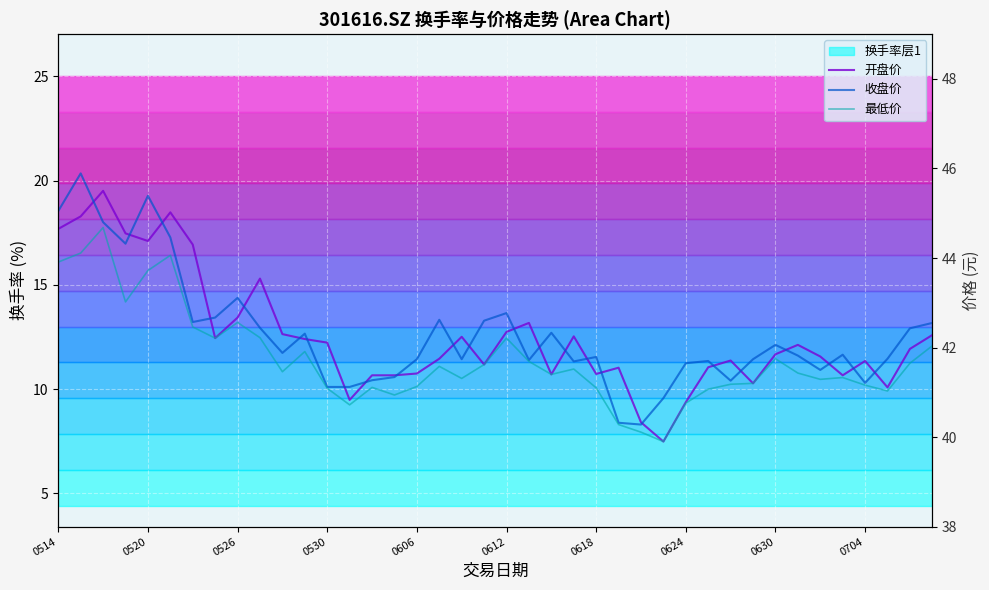

What is the difference between the 最低价 values at 35 and 36?

0.2